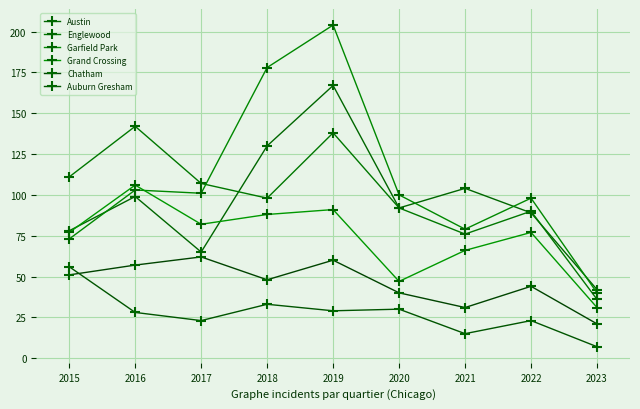

Where does the Austin series first go above 92?

2016